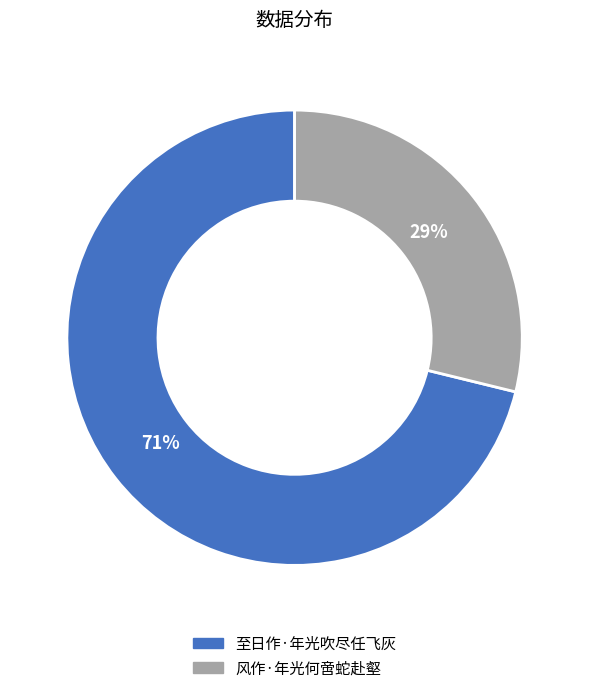

Approximately how many times larger is the value at 风作·年光何啻蛇赴壑 compared to 至日作·年光吹尽任飞灰?

0.4